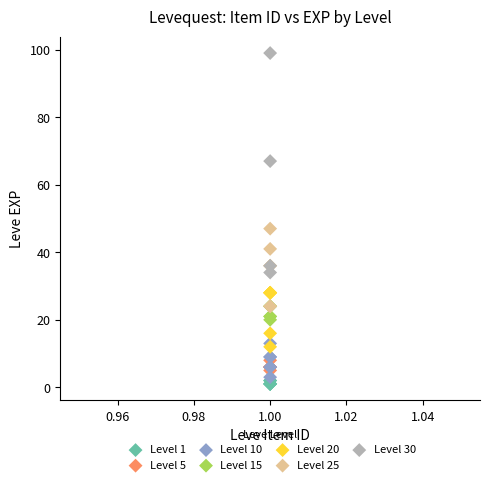

Which series has the widest spread of Y values?

Level 30